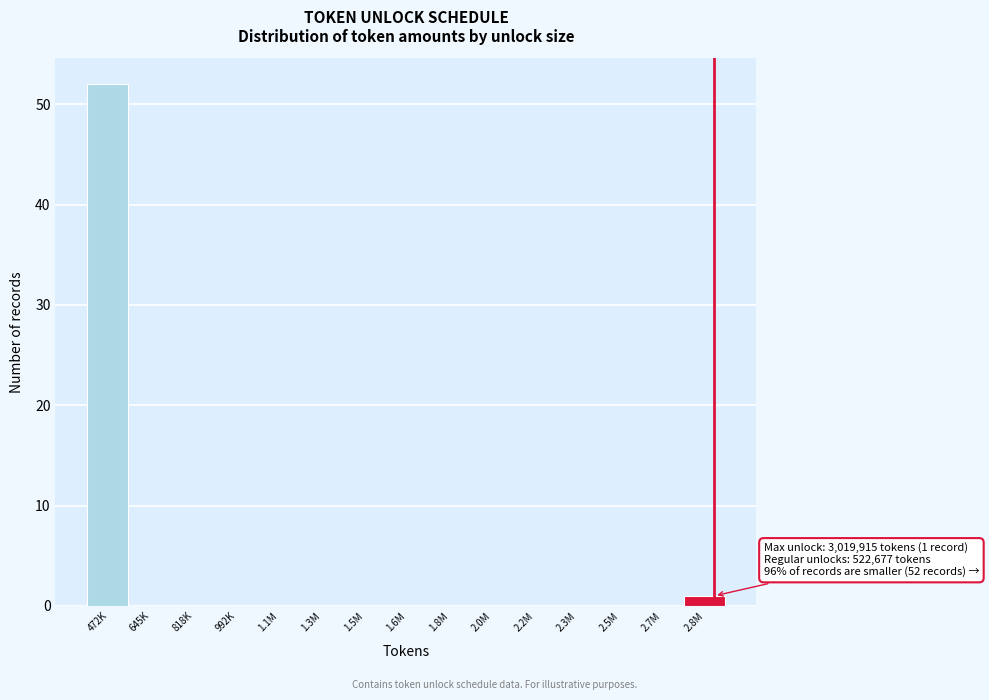

Reading left to right, extract all data points from this chart.

472K=52	645K=0	818K=0	992K=0	1.1M=0	1.3M=0	1.5M=0	1.6M=0	1.8M=0	2.0M=0	2.2M=0	2.3M=0	2.5M=0	2.7M=0	2.8M=1